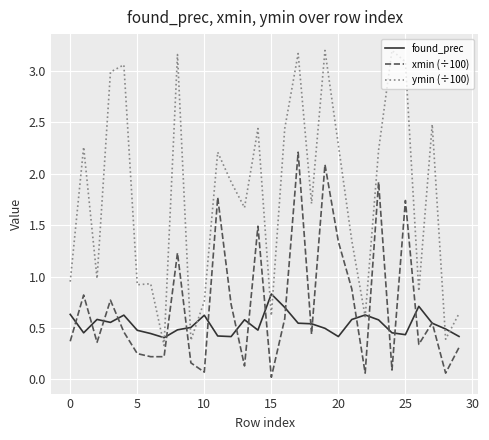

List the series in order of their peak value, lowest first.

found_prec, xmin (÷100), ymin (÷100)